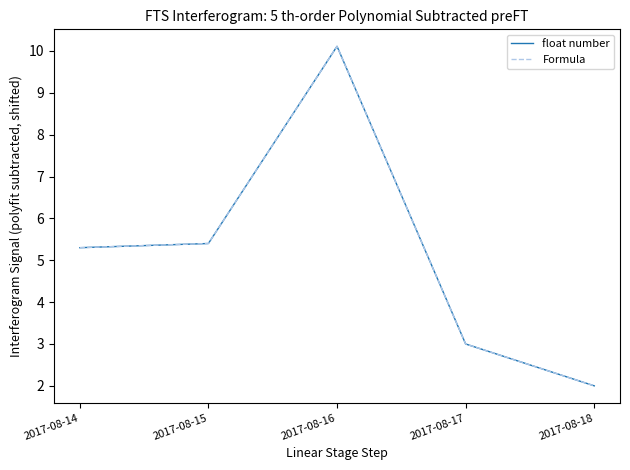

How many lines are shown in the chart?

2